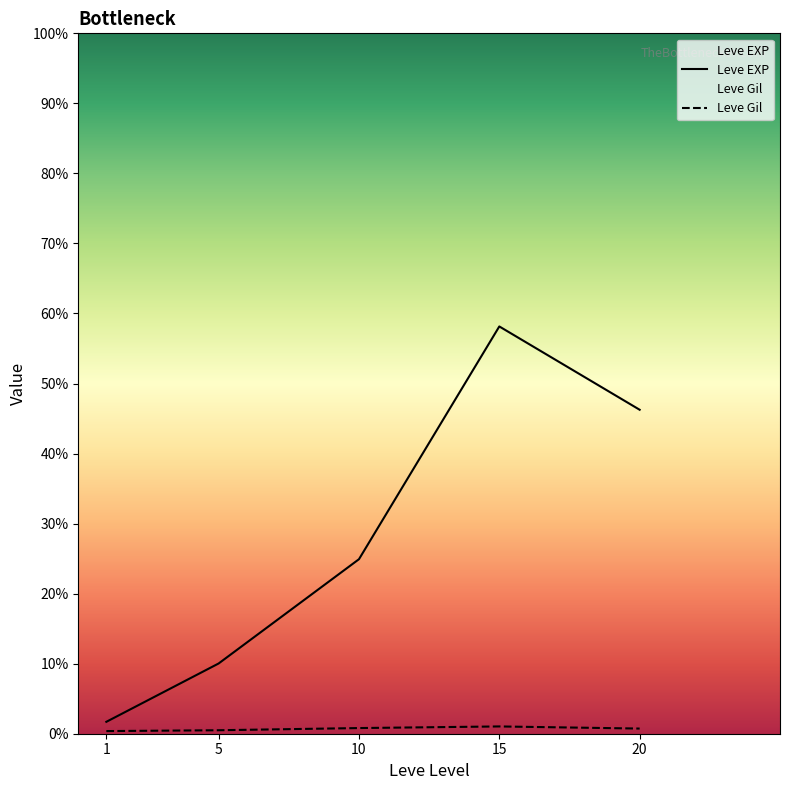

Rank the series by their maximum value, from highest to lowest.

Leve EXP, Leve Gil